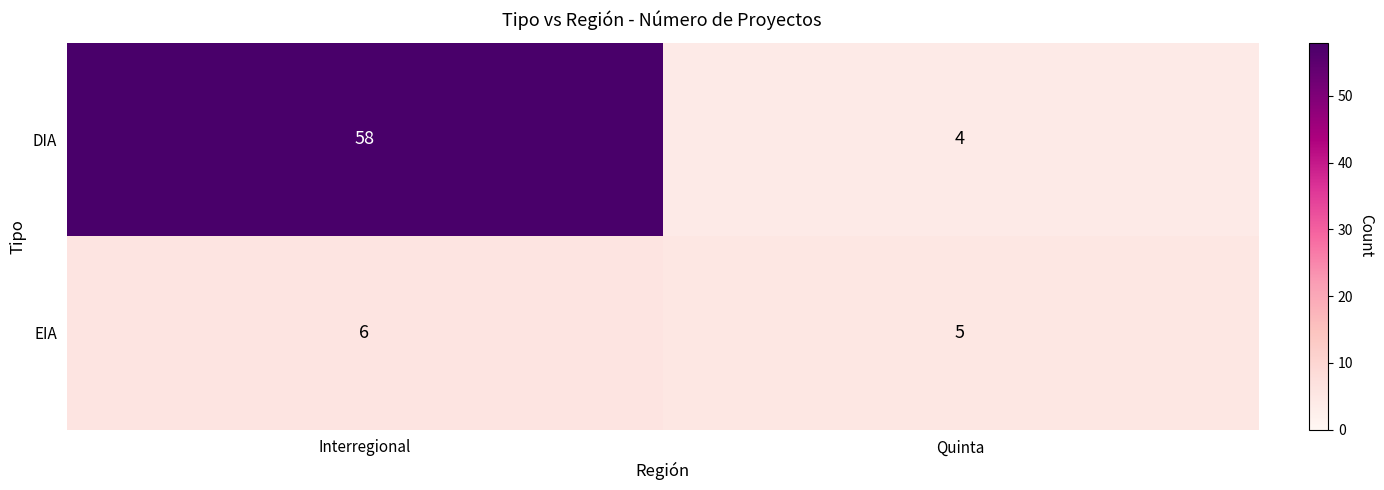

Rank the series by their maximum value, from highest to lowest.

DIA, EIA